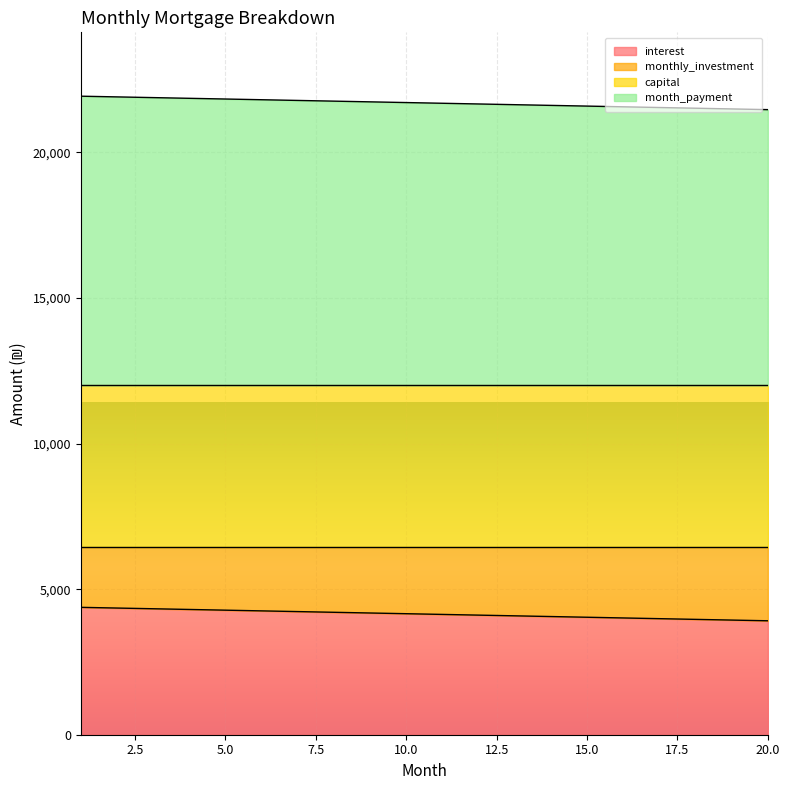

Which category has the highest value in the interest series?

1